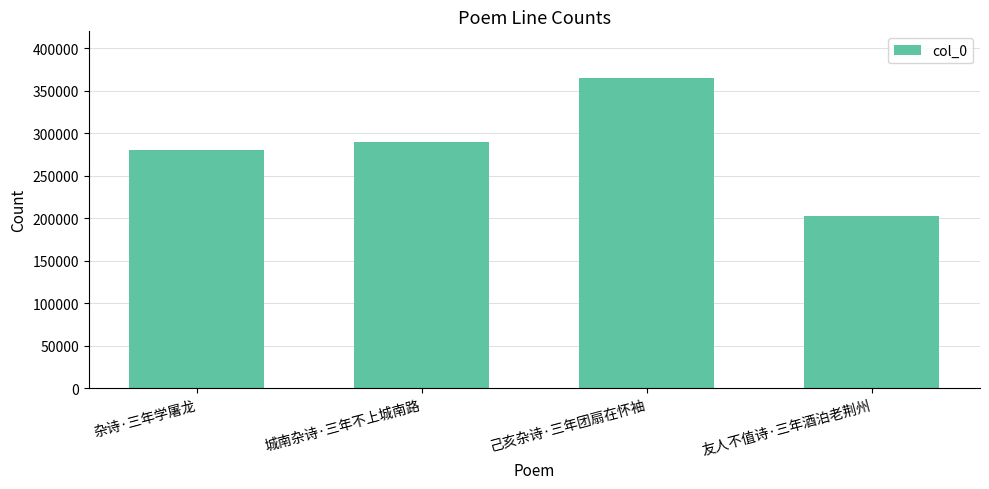

List the labels in order of value, largest first.

己亥杂诗·三年团扇在怀袖, 城南杂诗·三年不上城南路, 杂诗·三年学屠龙, 友人不值诗·三年酒泊老荆州